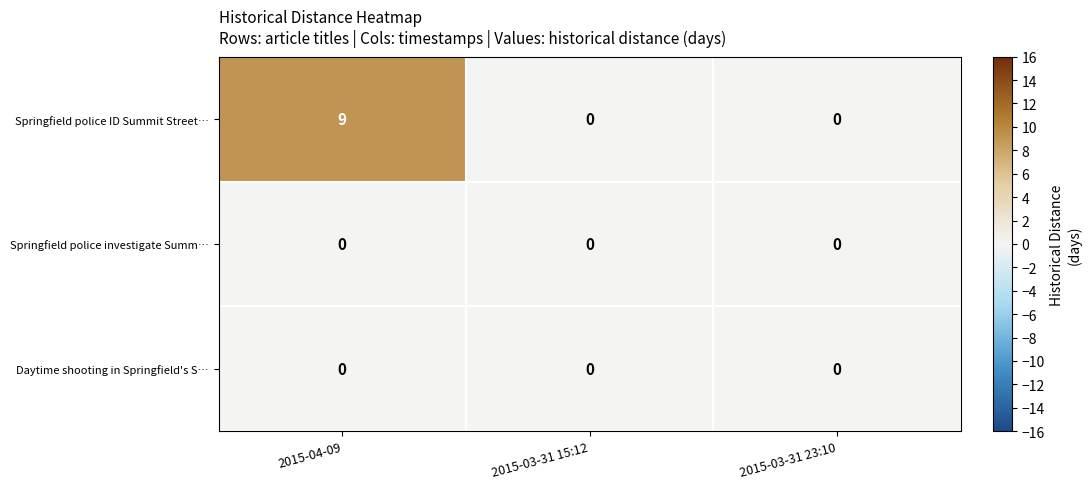

What is the total value across all series at 2015-04-09?

9